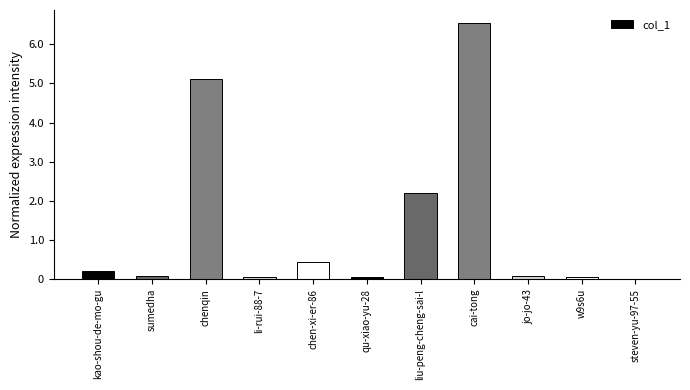

Which has a higher value, chen-xi-er-86 or qu-xiao-yu-28?

chen-xi-er-86